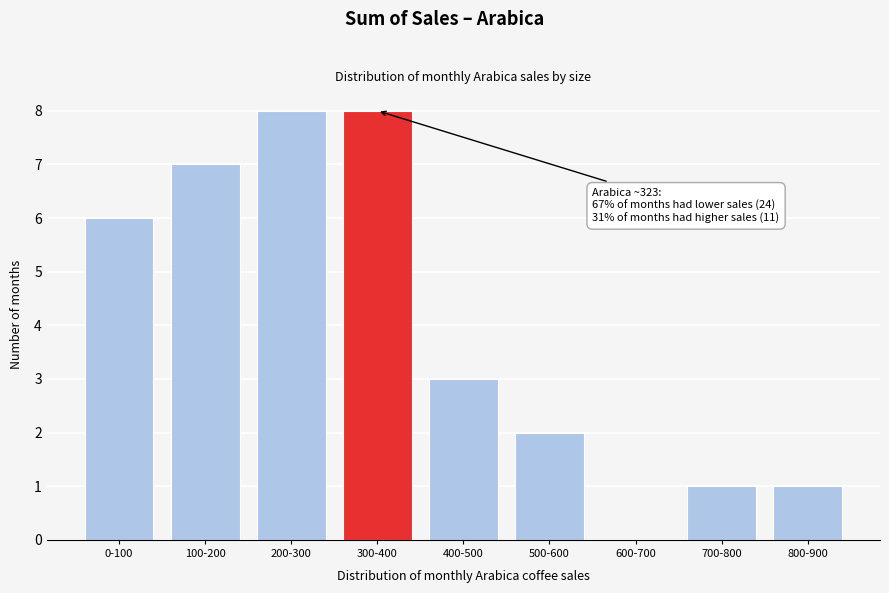

Reading right to left, list all the values displayed in this chart.

800-900=1	700-800=1	600-700=0	500-600=2	400-500=3	300-400=8	200-300=8	100-200=7	0-100=6